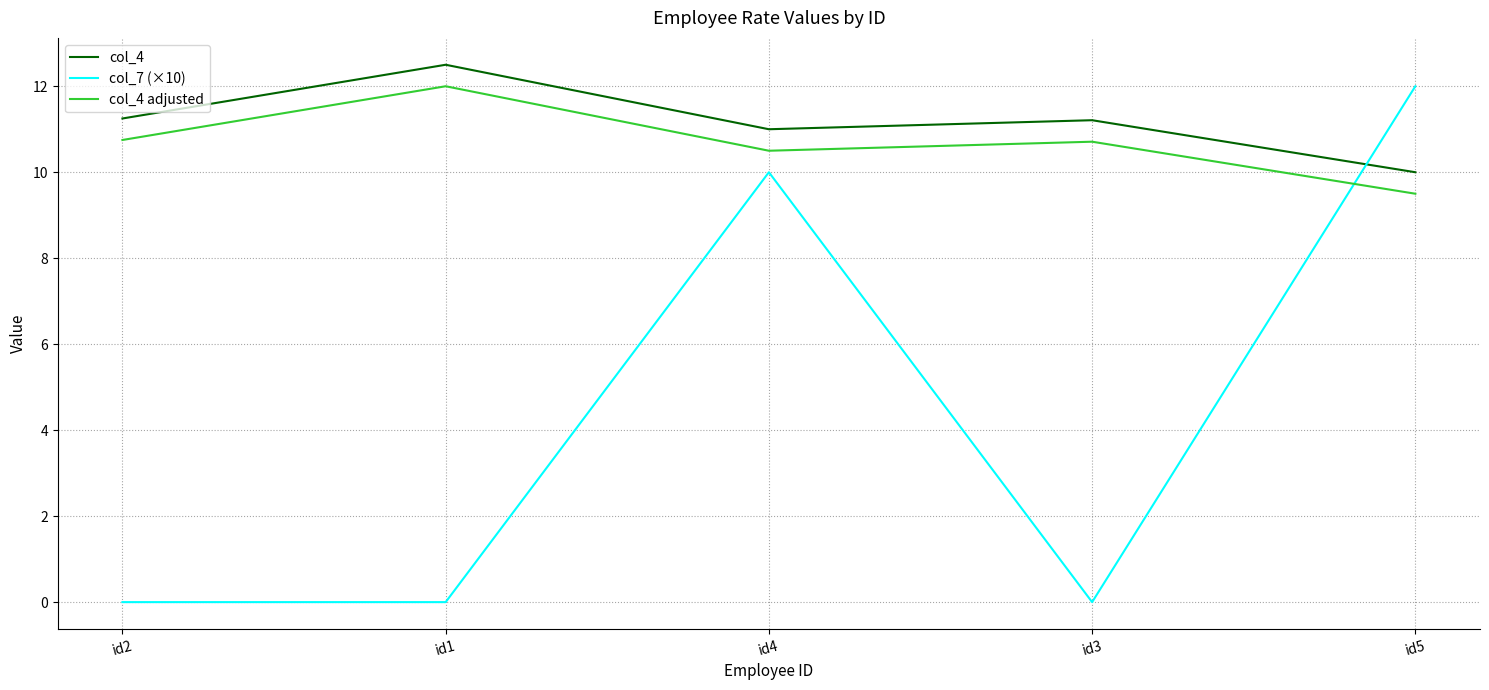

How many categories are shown in the chart?

5